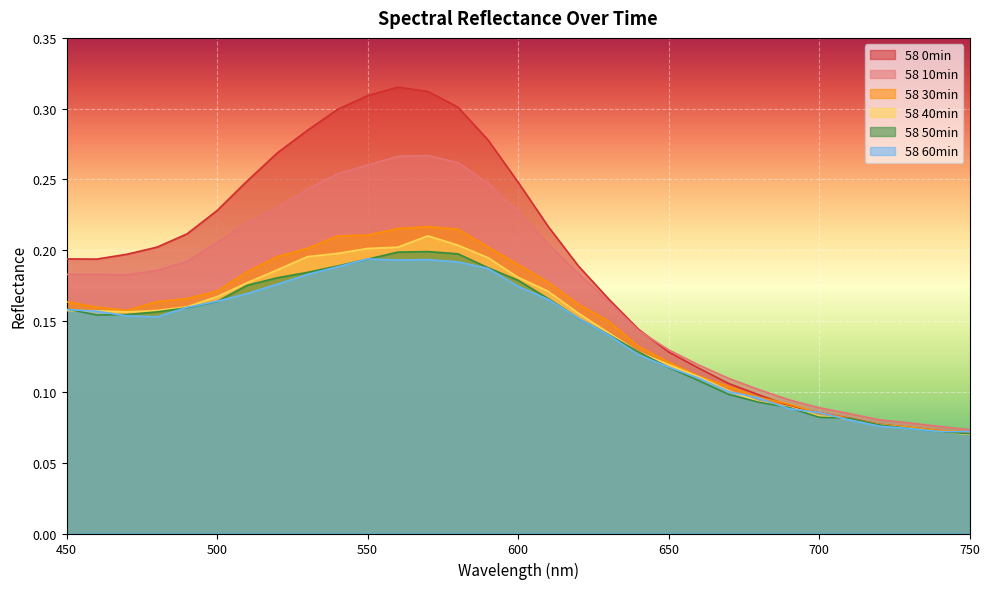

Reading right to left, list all the values displayed in this chart.

58 0min: 0.1	0.1	0.1	0.1	0.1	0.1	0.1	0.1	0.1	0.1	0.1	0.1	0.2	0.2	0.2	0.2	0.3	0.3	0.3	0.3	0.3	0.3	0.3	0.3	0.2	0.2	0.2	0.2	0.2	0.2	0.2
58 10min: 0.1	0.1	0.1	0.1	0.1	0.1	0.1	0.1	0.1	0.1	0.1	0.1	0.2	0.2	0.2	0.2	0.2	0.3	0.3	0.3	0.3	0.3	0.2	0.2	0.2	0.2	0.2	0.2	0.2	0.2	0.2
58 30min: 0.1	0.1	0.1	0.1	0.1	0.1	0.1	0.1	0.1	0.1	0.1	0.1	0.2	0.2	0.2	0.2	0.2	0.2	0.2	0.2	0.2	0.2	0.2	0.2	0.2	0.2	0.2	0.2	0.2	0.2	0.2
58 40min: 0.1	0.1	0.1	0.1	0.1	0.1	0.1	0.1	0.1	0.1	0.1	0.1	0.1	0.2	0.2	0.2	0.2	0.2	0.2	0.2	0.2	0.2	0.2	0.2	0.2	0.2	0.2	0.2	0.2	0.2	0.2
58 50min: 0.1	0.1	0.1	0.1	0.1	0.1	0.1	0.1	0.1	0.1	0.1	0.1	0.1	0.2	0.2	0.2	0.2	0.2	0.2	0.2	0.2	0.2	0.2	0.2	0.2	0.2	0.2	0.2	0.2	0.2	0.2
58 60min: 0.1	0.1	0.1	0.1	0.1	0.1	0.1	0.1	0.1	0.1	0.1	0.1	0.1	0.2	0.2	0.2	0.2	0.2	0.2	0.2	0.2	0.2	0.2	0.2	0.2	0.2	0.2	0.2	0.2	0.2	0.2